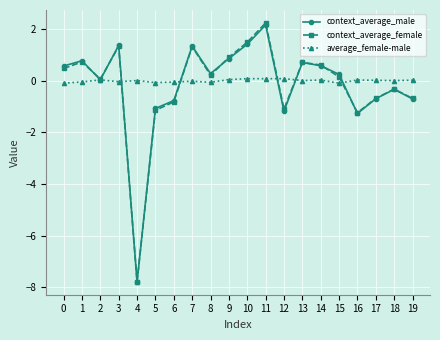

How many data points does each series have?

20